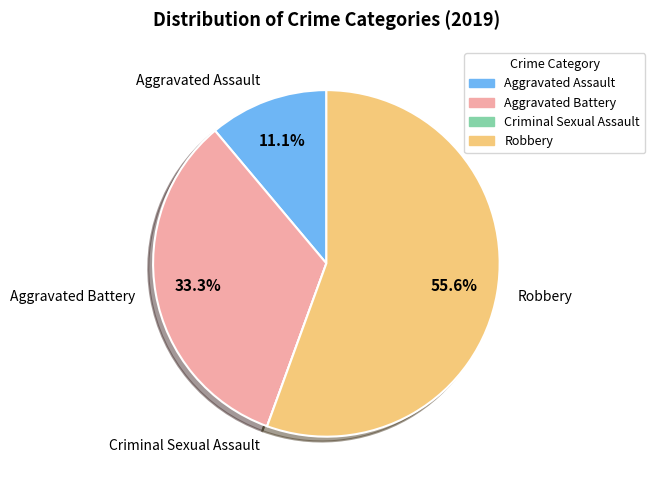

Does any single category account for the majority?

Yes